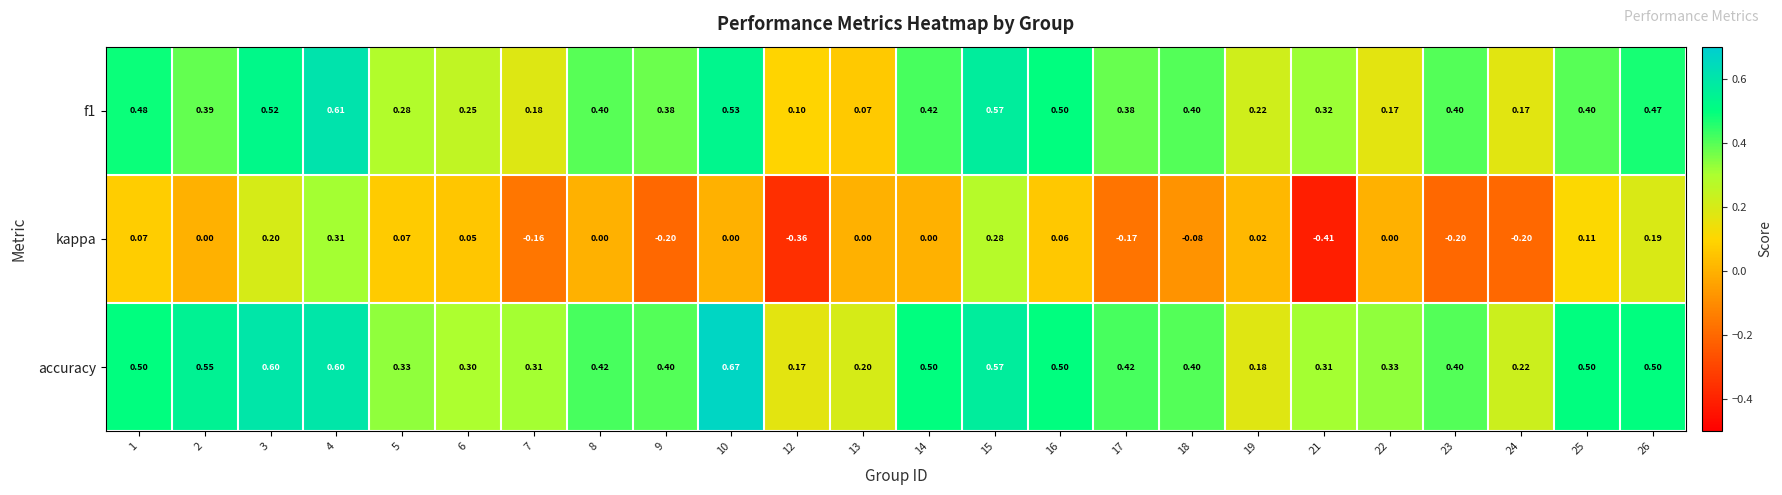

Which series has the widest spread of values?

kappa